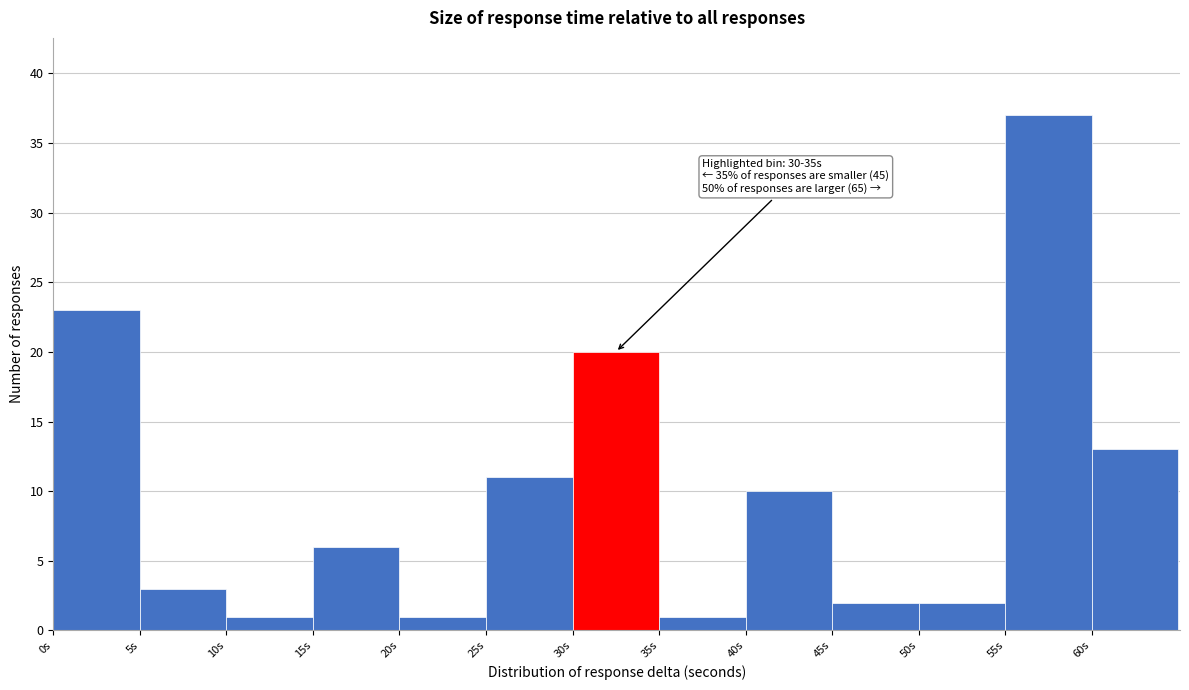

Which range on the x-axis has the tallest bar?

55 to 60